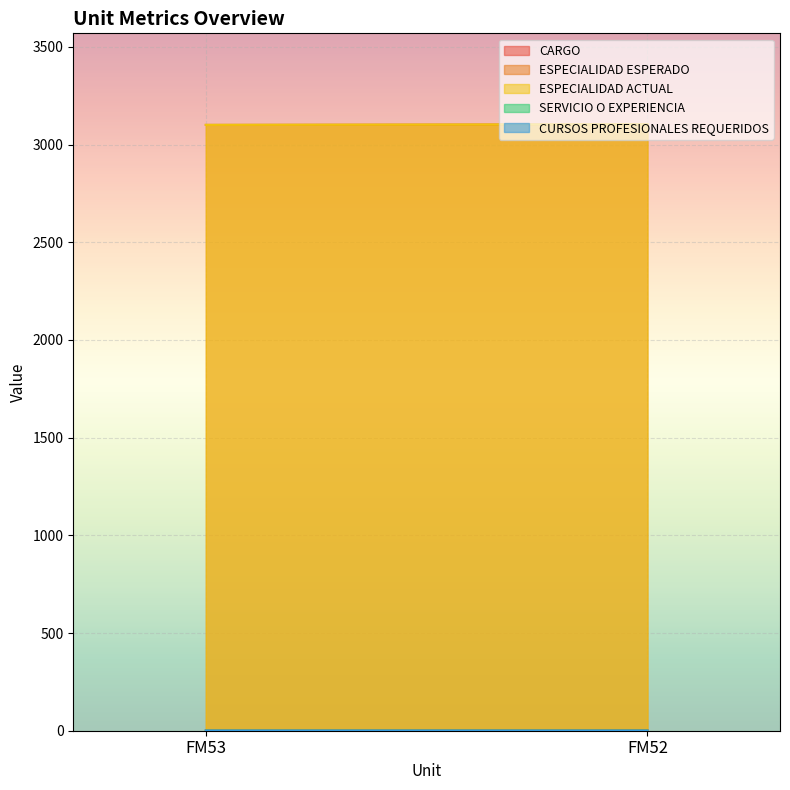

List the series in order of their peak value, lowest first.

CURSOS PROFESIONALES REQUERIDOS, SERVICIO O EXPERIENCIA, CARGO, ESPECIALIDAD ESPERADO, ESPECIALIDAD ACTUAL